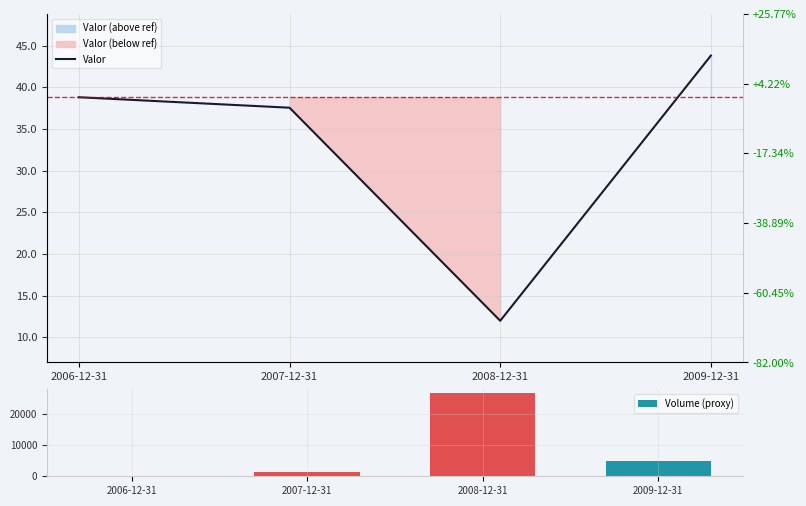

Reading left to right, list all the values displayed in this chart.

Valor: 2006-12-31=38.8	2007-12-31=37.5	2008-12-31=12.0	2009-12-31=43.8
Volume (proxy): 2006-12-31=0.0	2007-12-31=1256.0	2008-12-31=26815.9	2009-12-31=4998.5